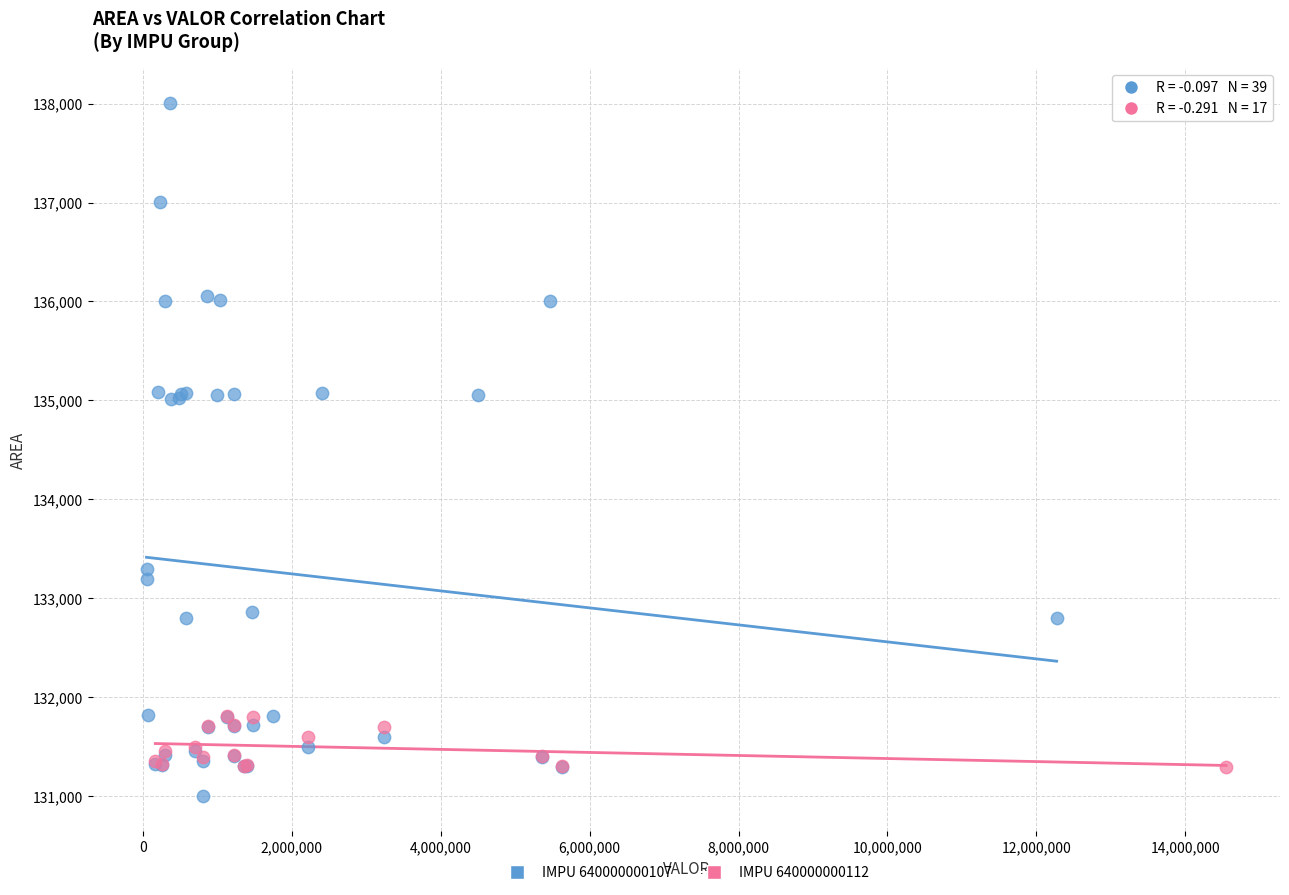

Which series has the widest spread of Y values?

IMPU 640000000107